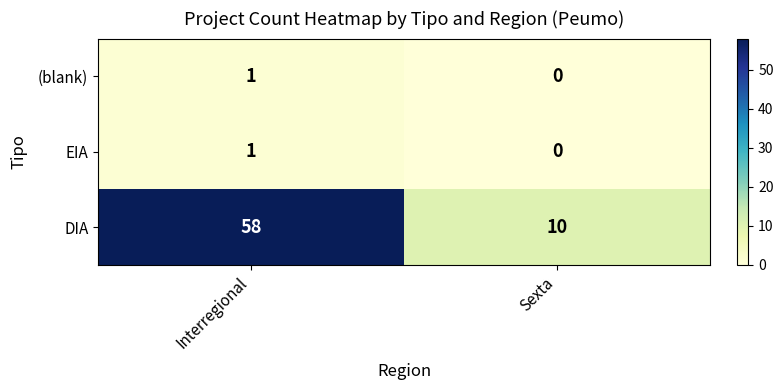

Where is EIA nearest to the value 0?

Sexta